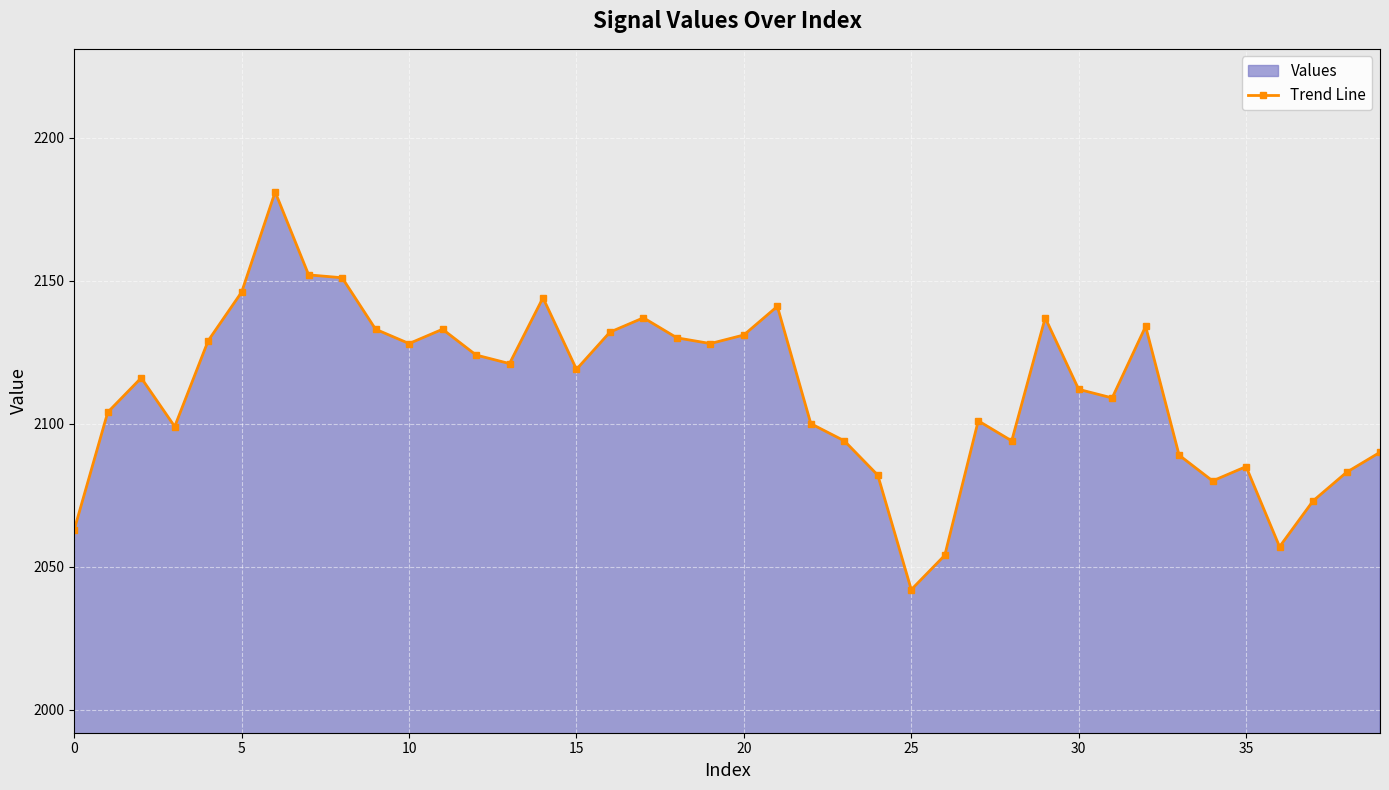

What is the greatest value displayed?

2181